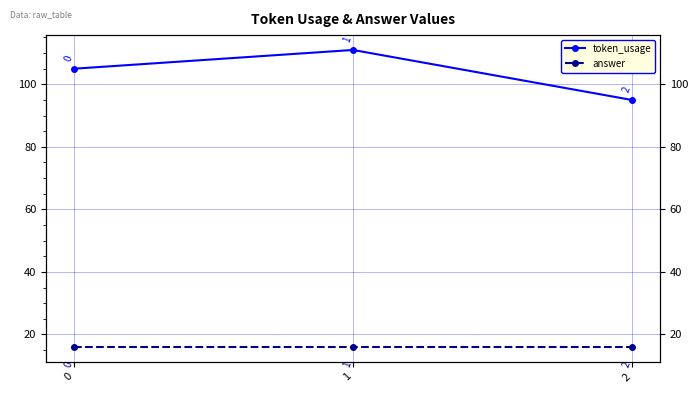

Rank the series by their average value, from highest to lowest.

token_usage, answer